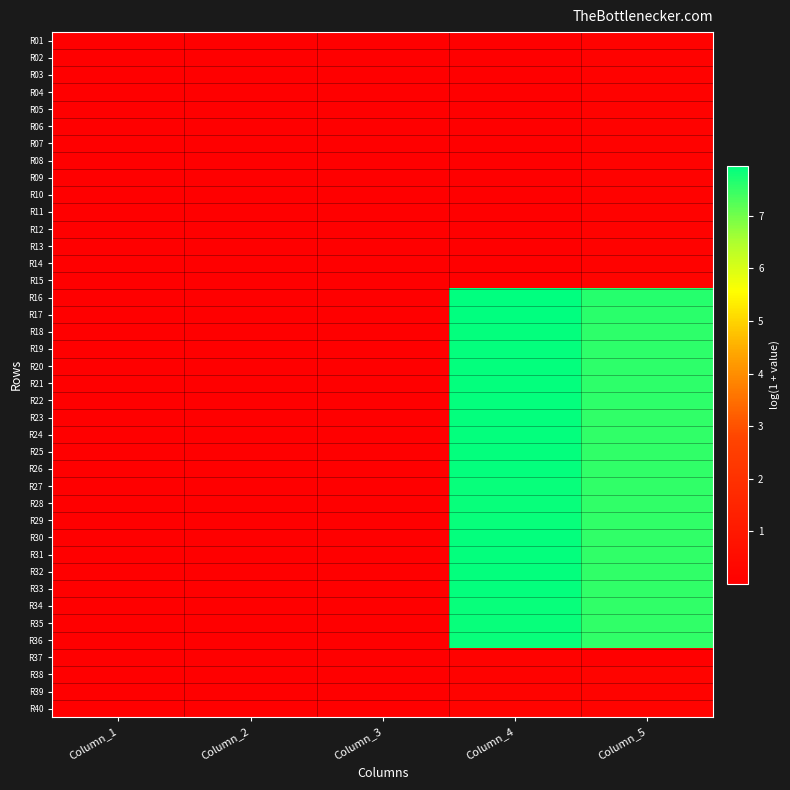

Which label corresponds to the smallest value in the chart?

Column_3